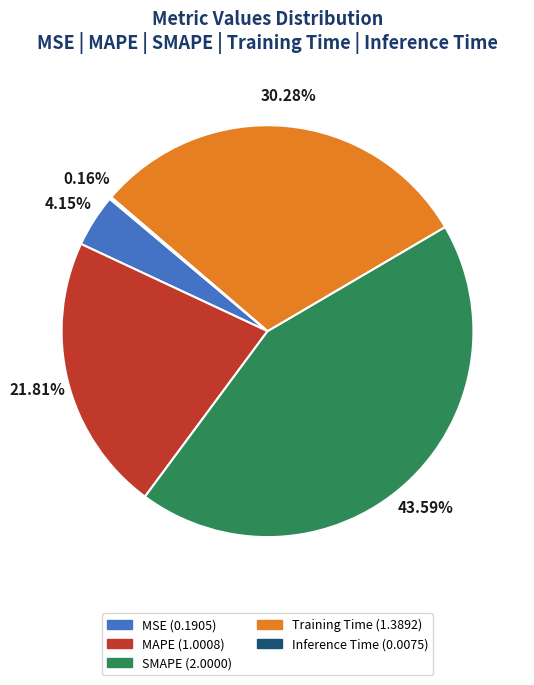

Which category has the biggest portion of the pie?

SMAPE